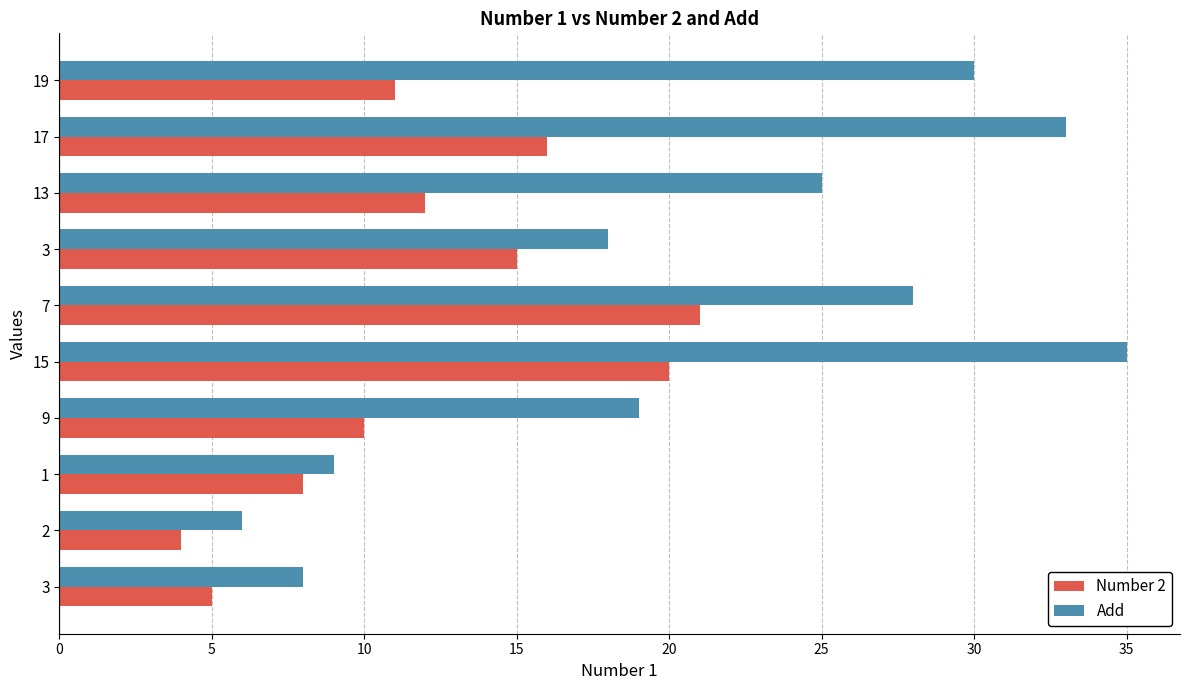

What position from the left is 20?

5